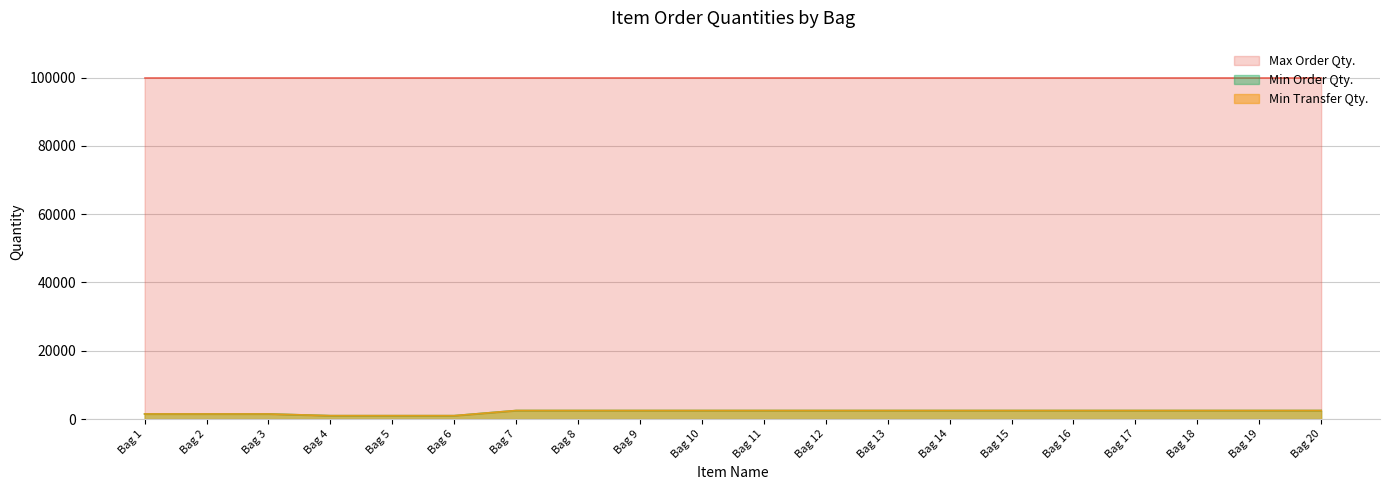

Which series changed the most between Bag 1 and Bag 3?

Min Transfer Qty.